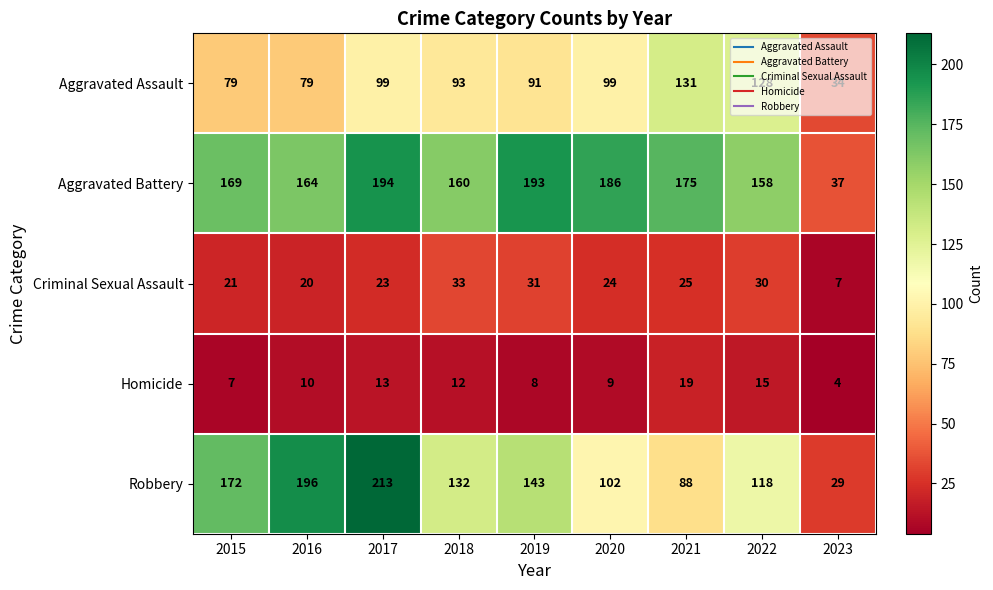

At how many categories does at least one series exceed 209?

1